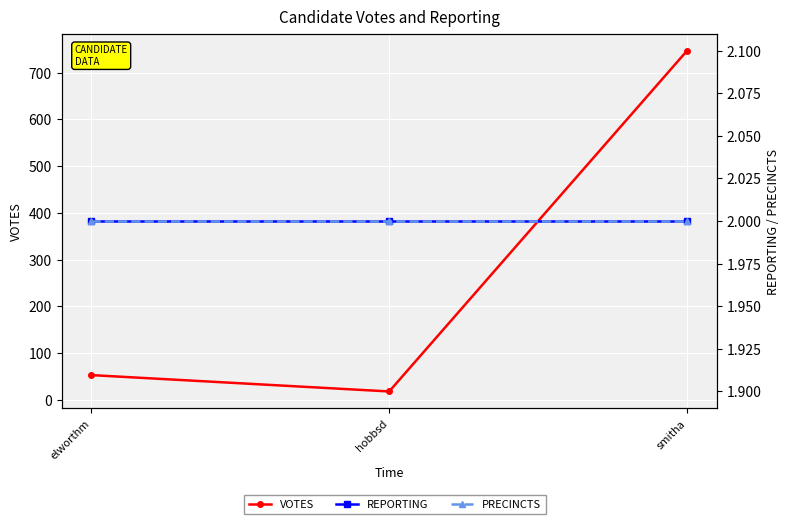

True or false: VOTES has a value of 53 at elworthm.

True